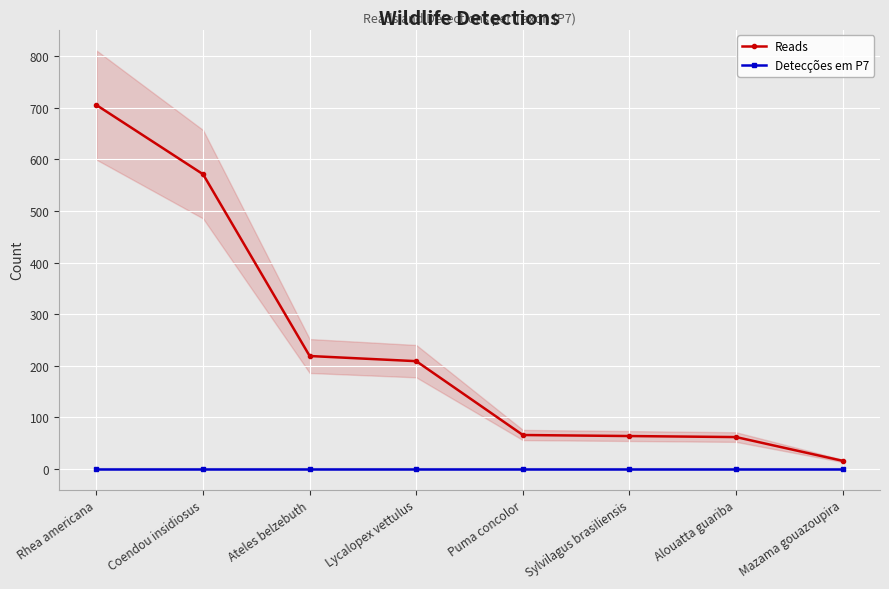

At Lycalopex vettulus, list the series in order from largest to smallest.

Reads, Detecções em P7